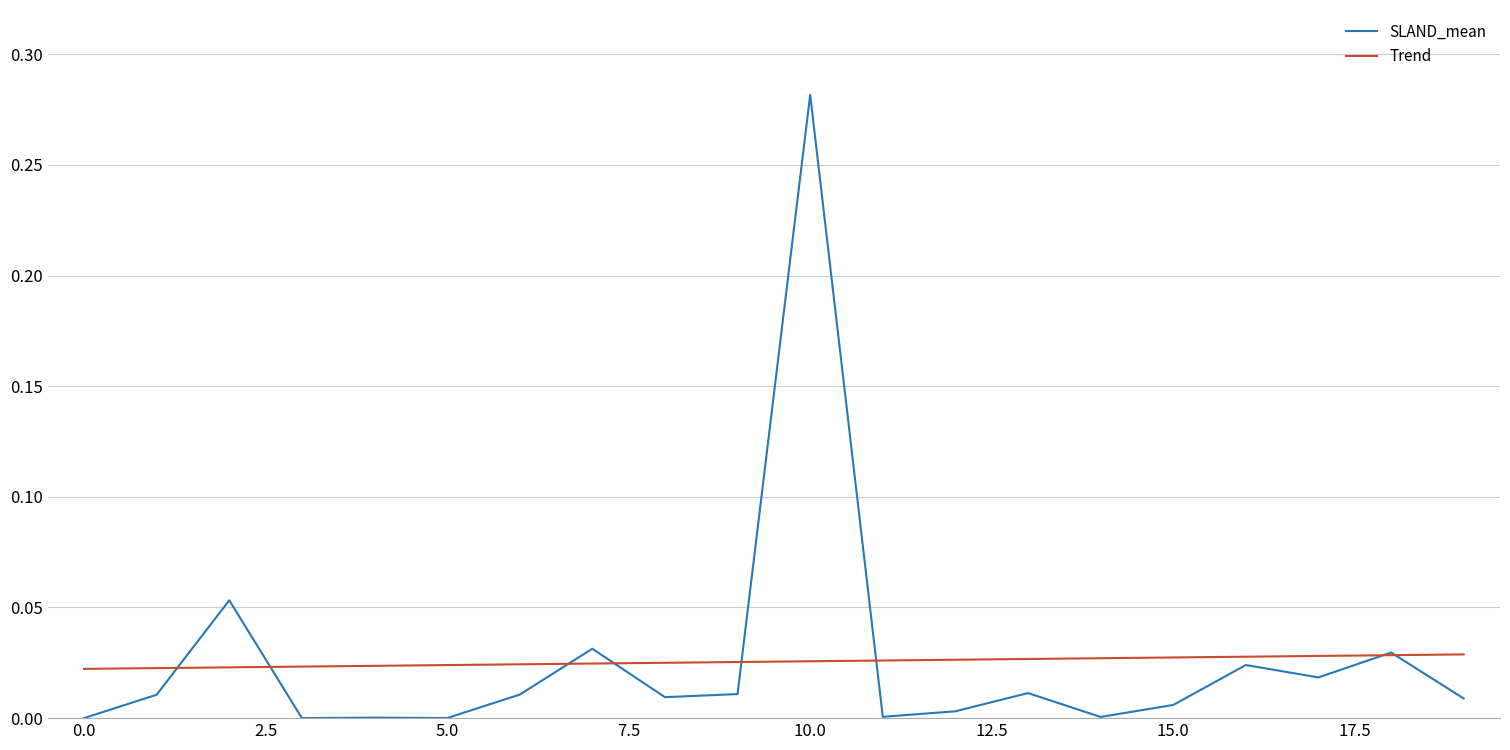

Rank the series by their maximum value, from lowest to highest.

Trend, SLAND_mean